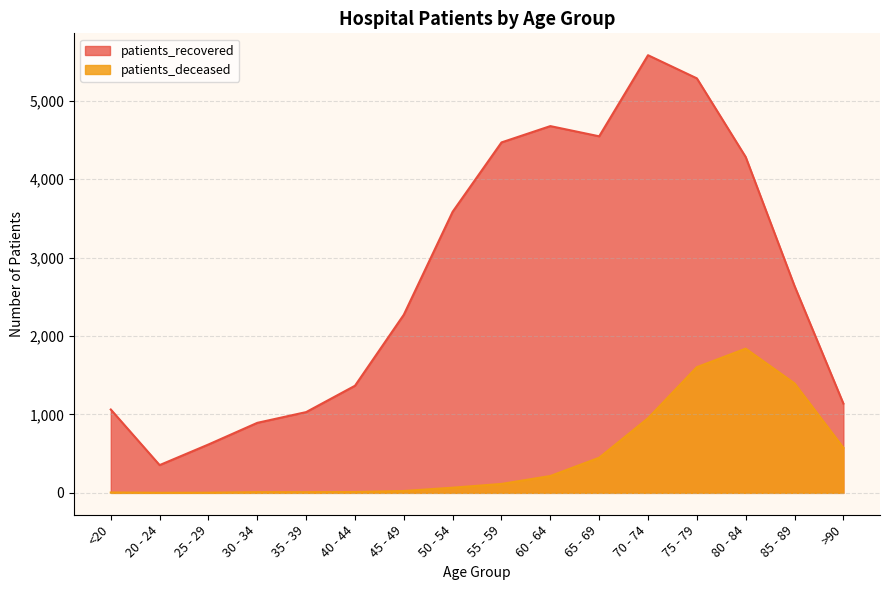

Between 65 - 69 and 70 - 74, which series saw the biggest shift?

patients_recovered